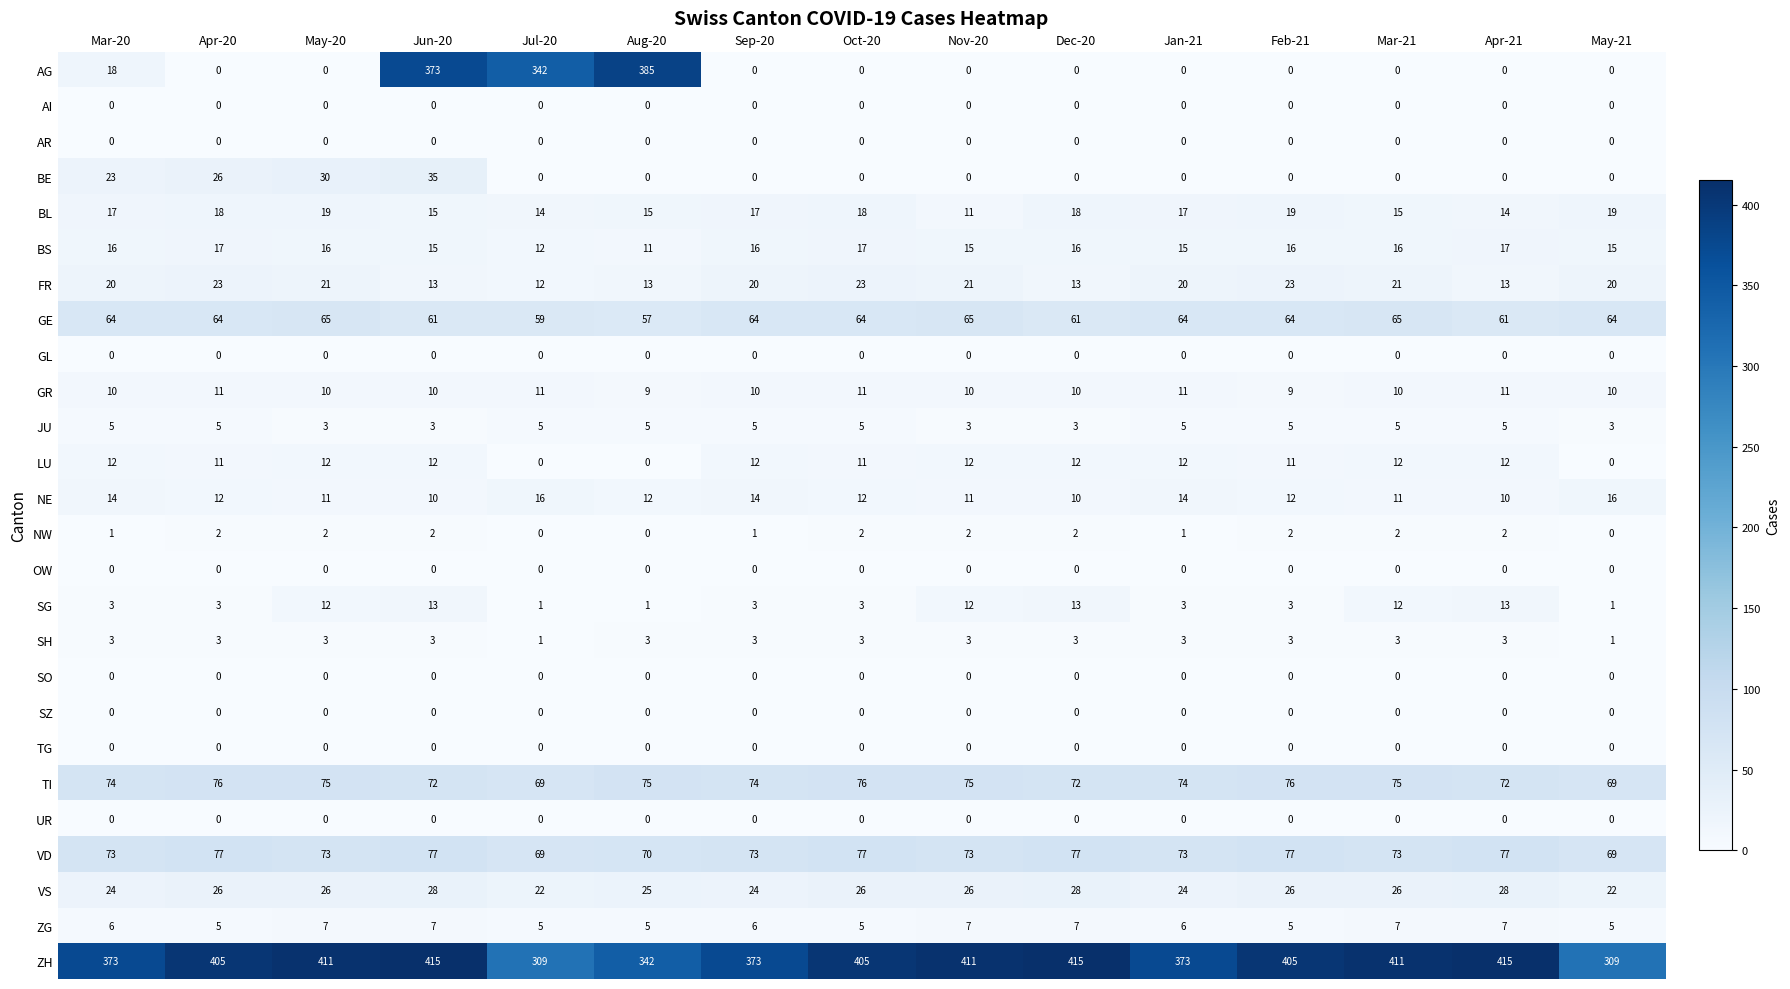

How many series are shown in this chart?

26